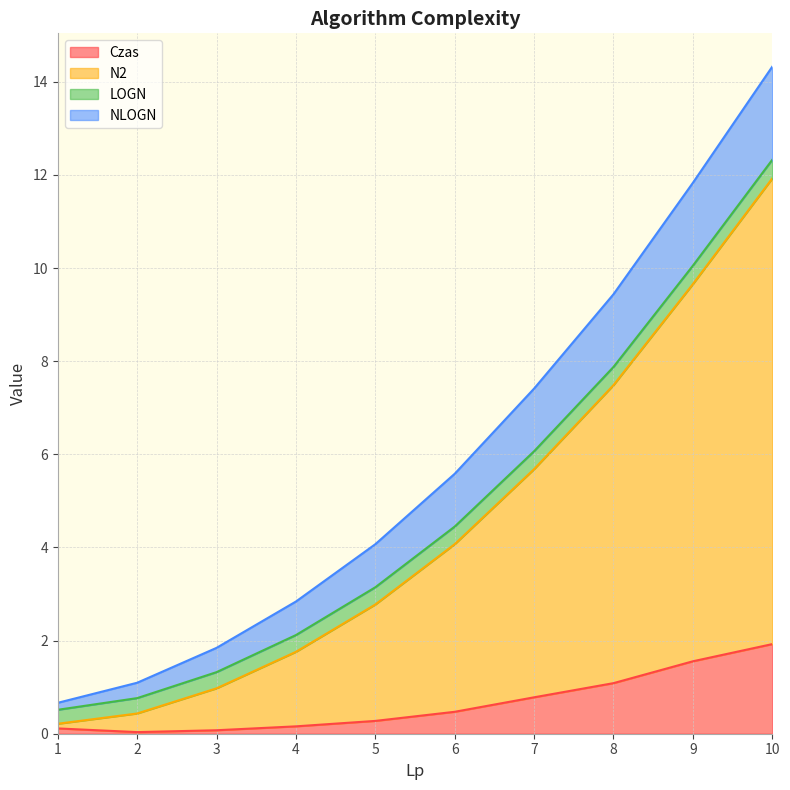

Which series has the largest total across all categories?

N2